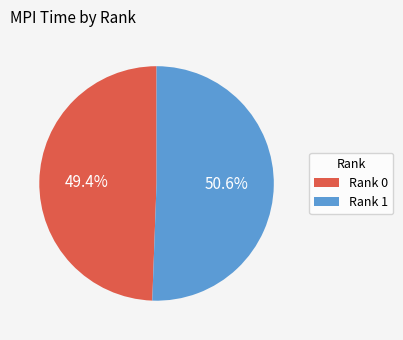

Approximately how many times larger is the value at Rank 0 compared to Rank 1?

1.0